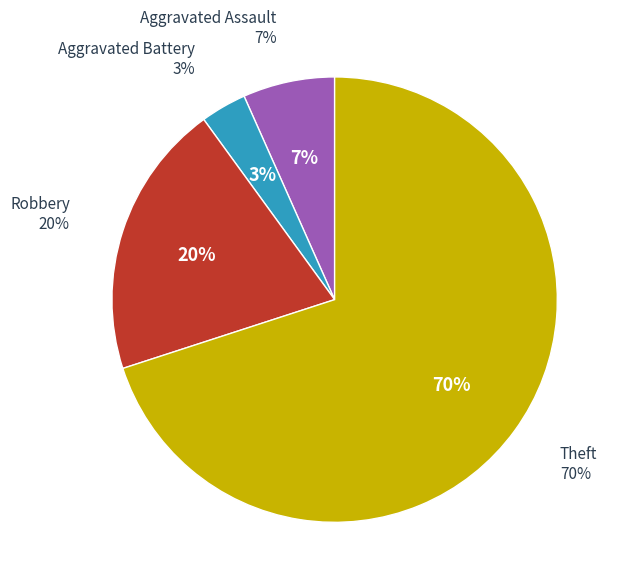

Count the number of slices in the pie.

4